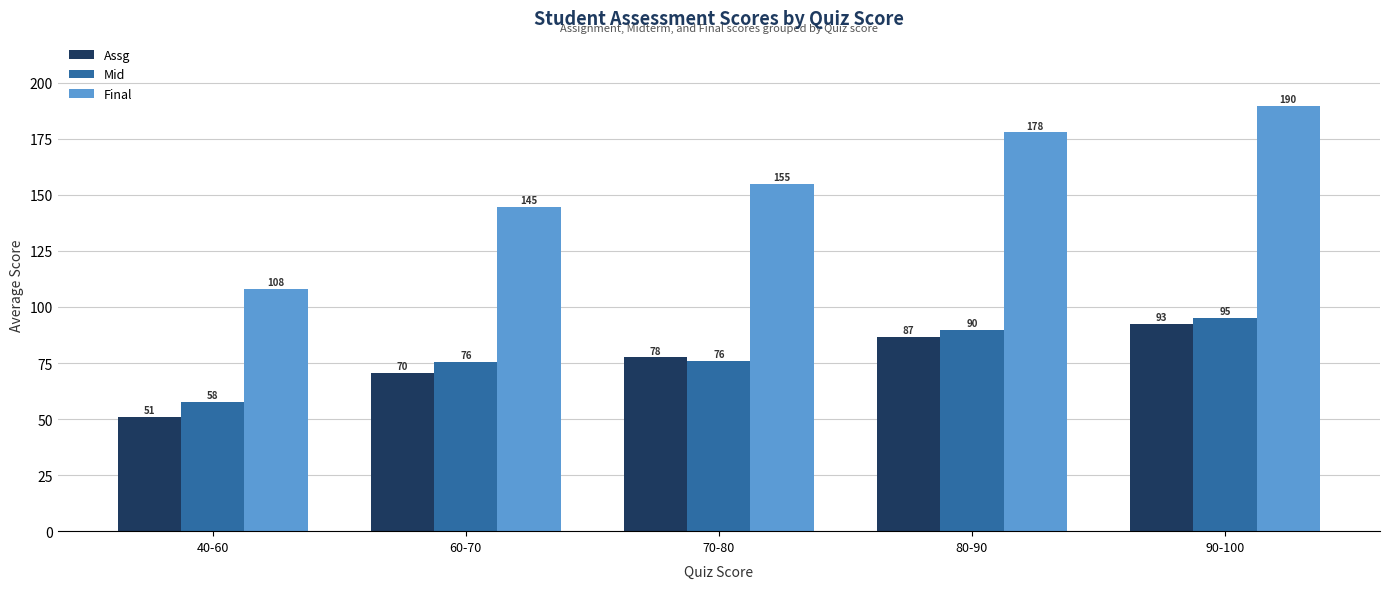

What position from the left is 60-70?

2